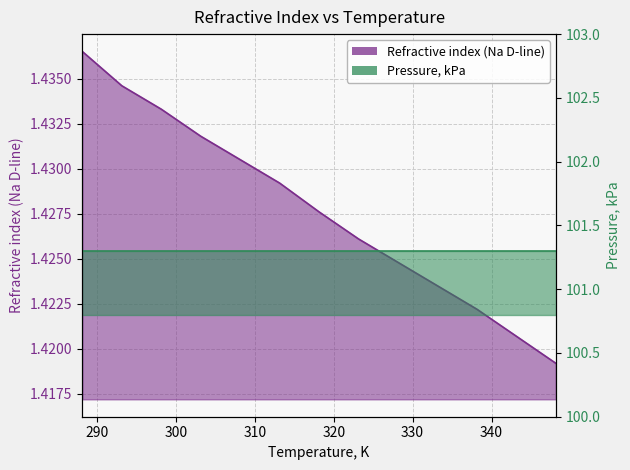

What is the sum of all values?

18.6